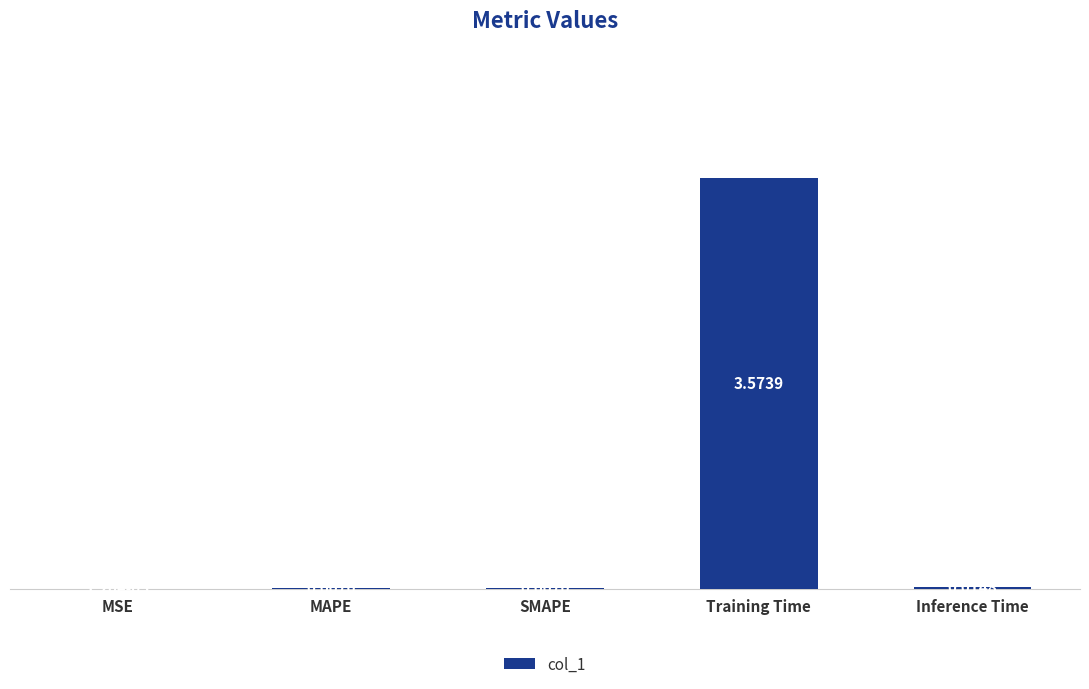

Which has a higher value, SMAPE or Inference Time?

Inference Time